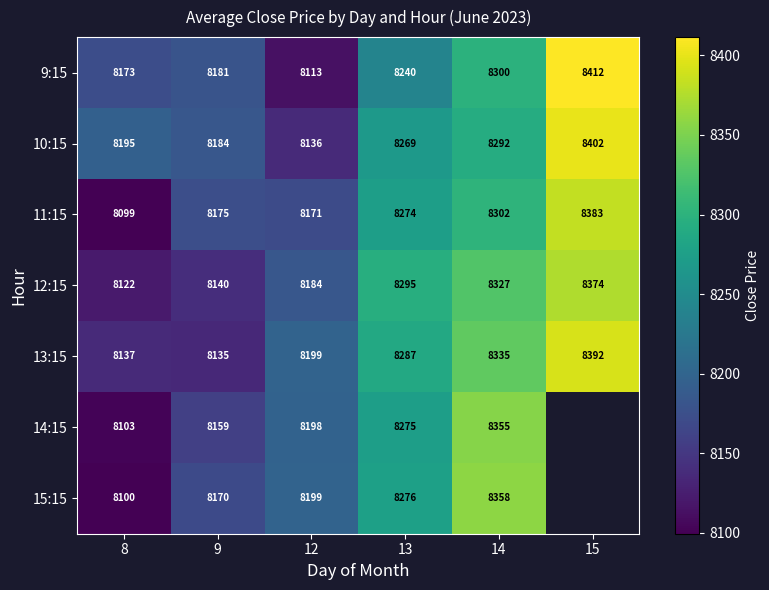

Count the number of data series in this chart.

7